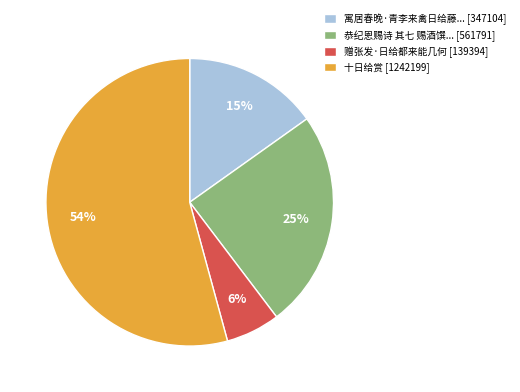

How many segments does this pie chart have?

4